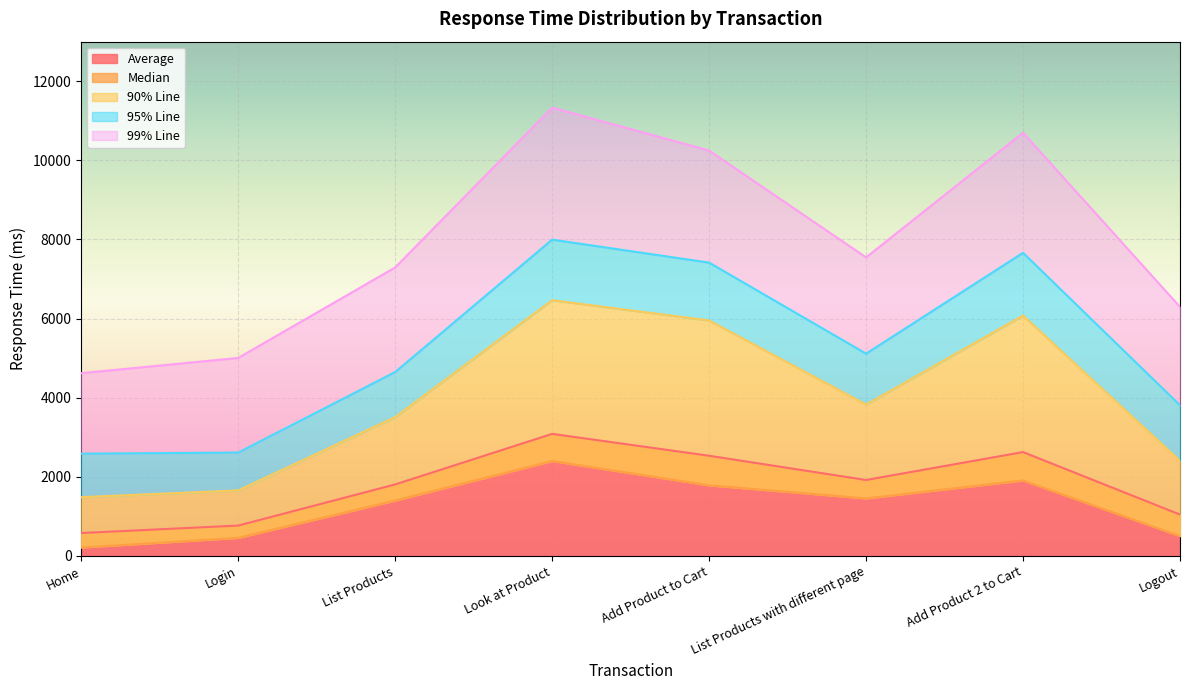

What is the spread (max minus min) of values at List Products with different page?

6092